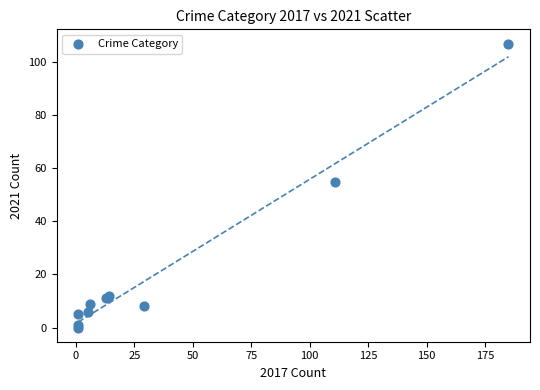

What Y value in the scatter plot is closest to 53?

55